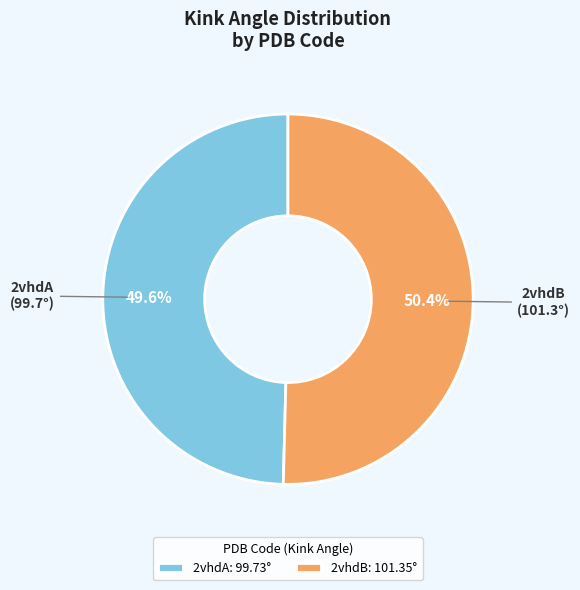

How much of the chart is everything except 2vhdA?

50.4%